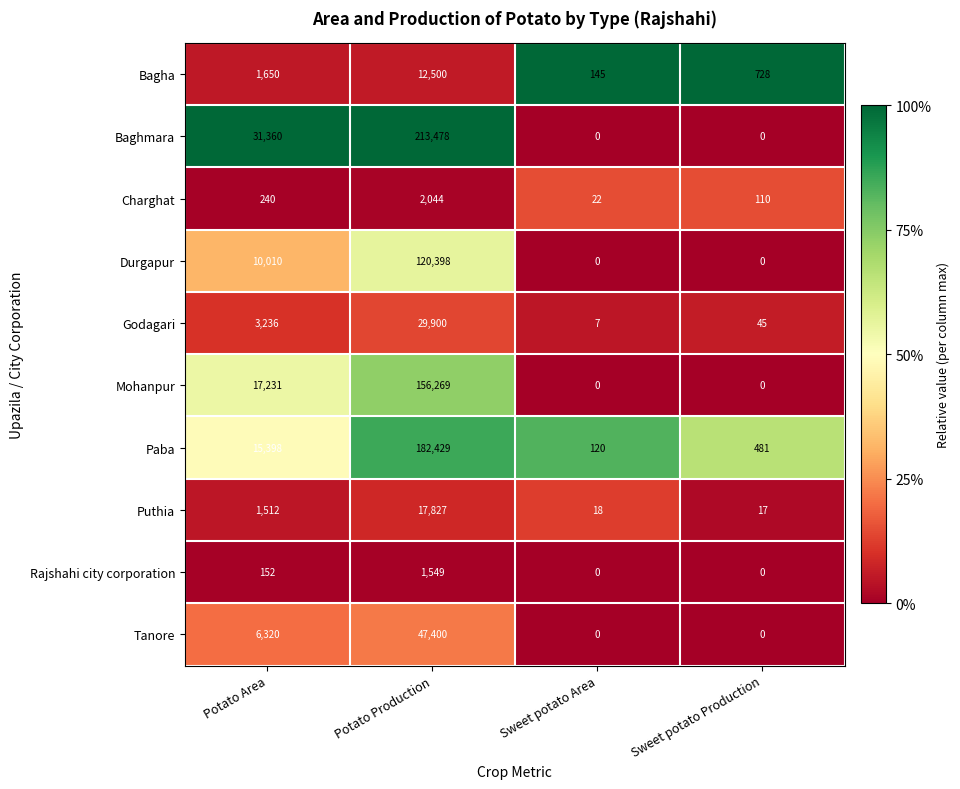

What is the difference between the maximum and minimum values in the Puthia series?

17810